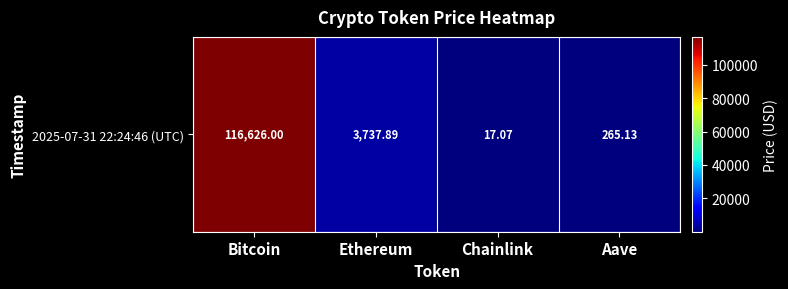

True or false: the data shows 5.6 at Chainlink.

False